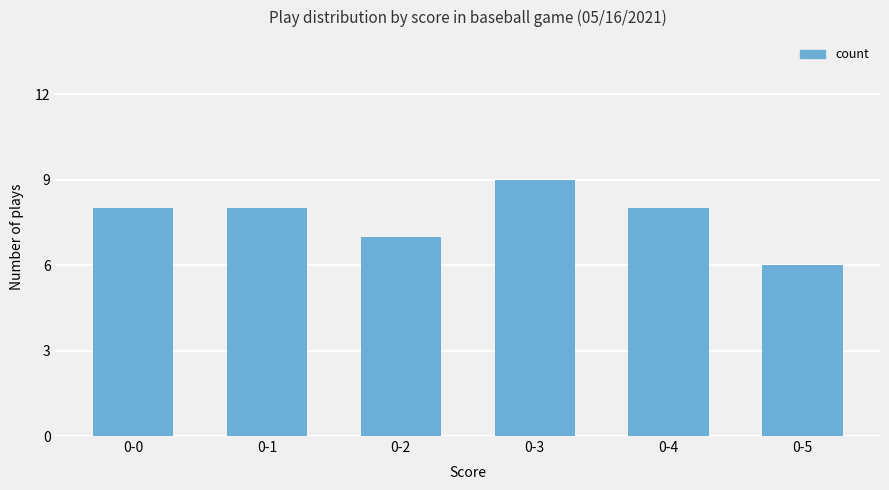

What is the ratio of the value at 0-1 to the value at 0-0?

1.0